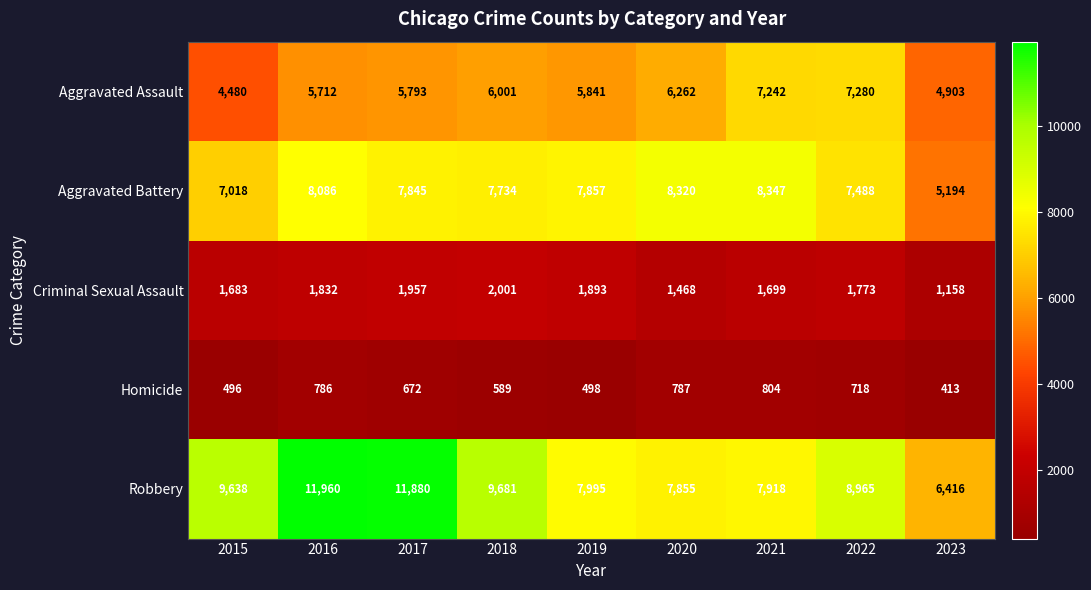

Is it true that Robbery equals 4080 at 2016?

False